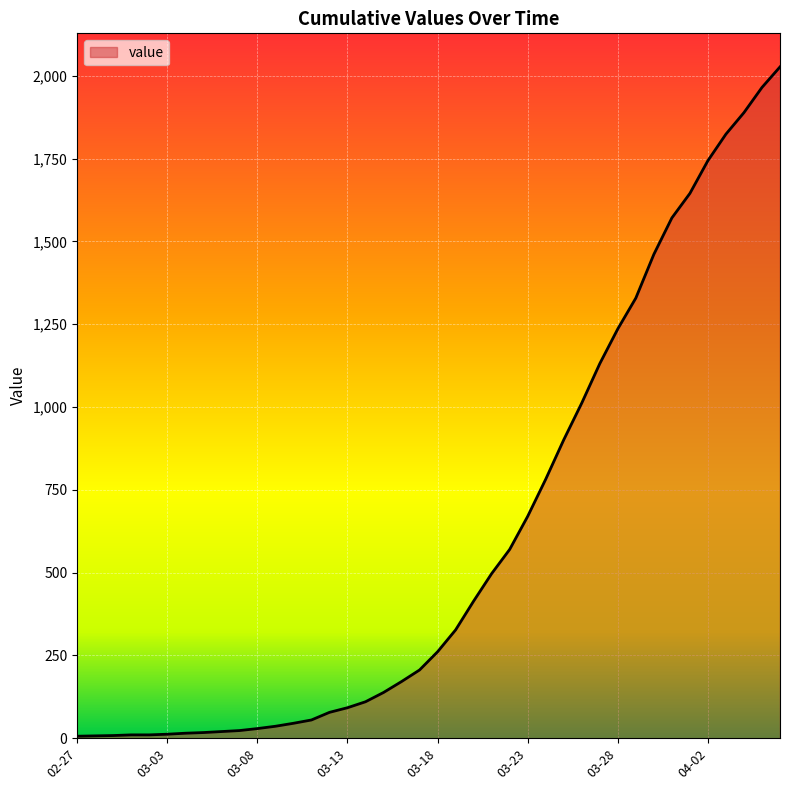

What is the average value?

609